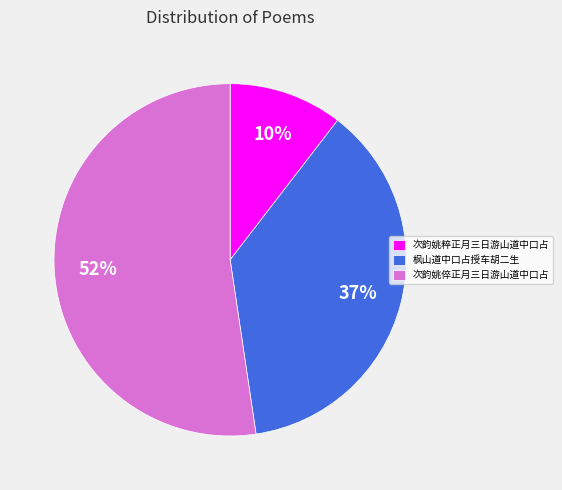

Do 次韵姚粹正月三日游山道中口占 and 次韵姚倅正月三日游山道中口占 together represent more than half of the pie?

Yes